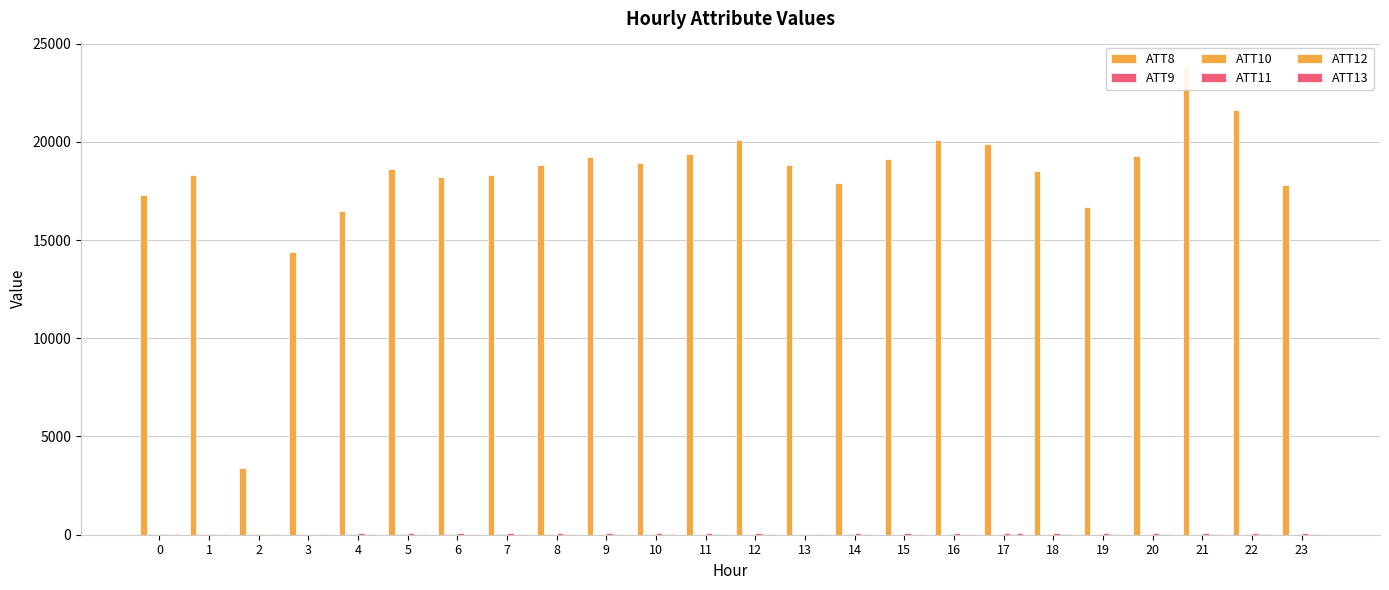

How many groups of bars are there?

24